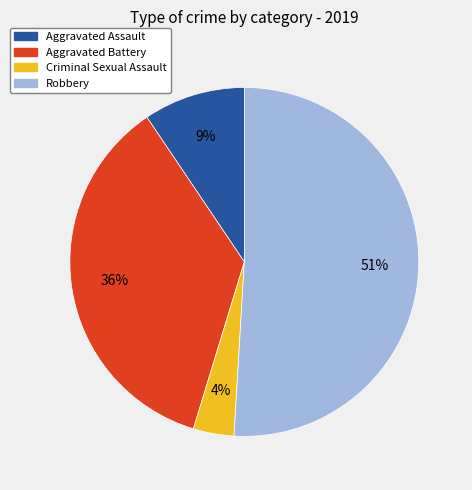

Is there any slice that represents more than half of the pie?

Yes